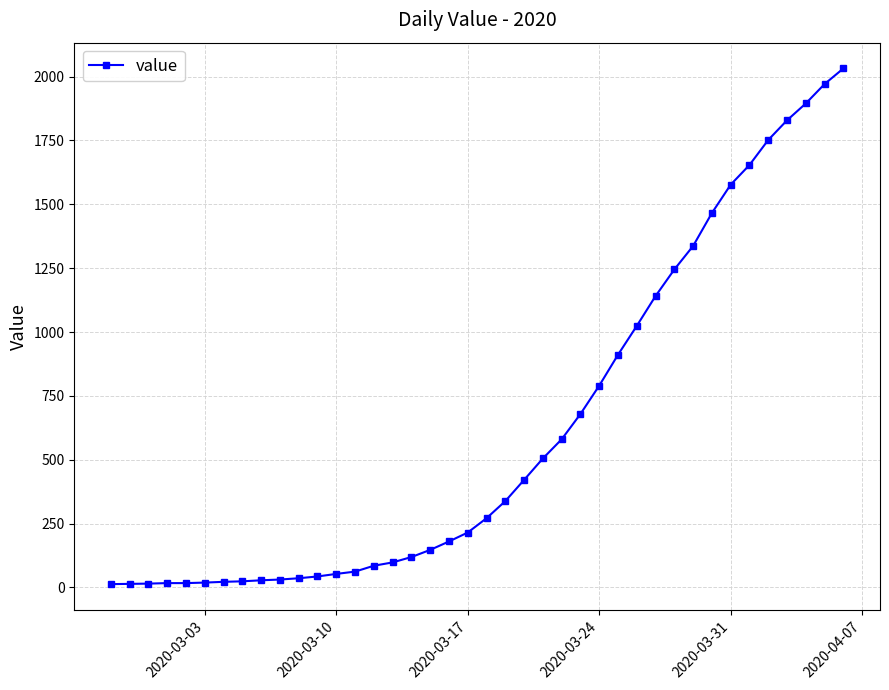

What is the greatest value displayed?

2032